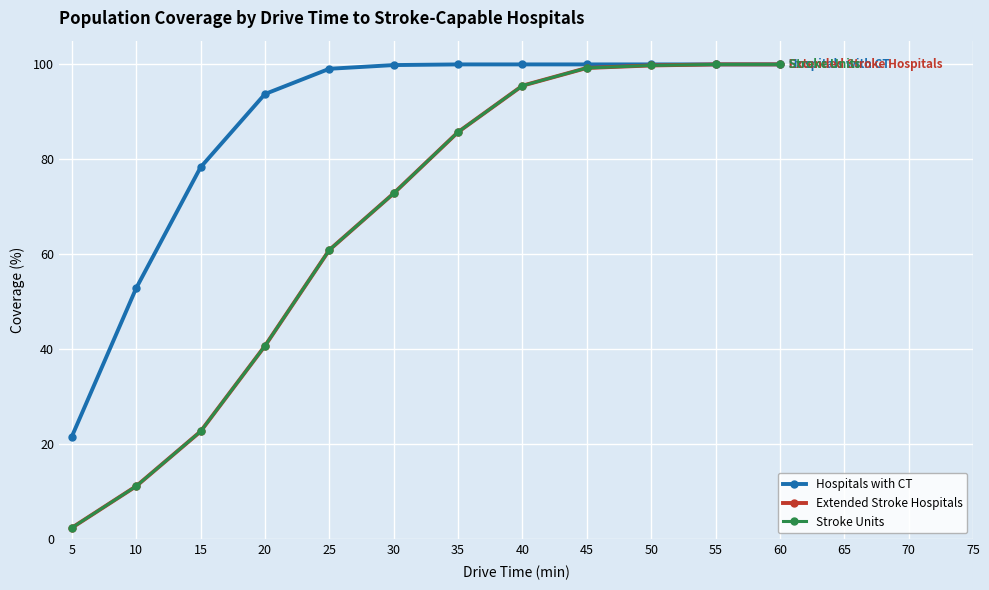

What is the difference between the second highest and minimum values in the Hospitals with CT series?

78.4